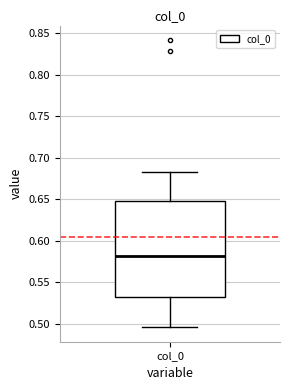

Where does the lower whisker of the box for col_0 end on the y-axis? The values are not printed on the chart, so give them approximately, as read against the axis.

0.495